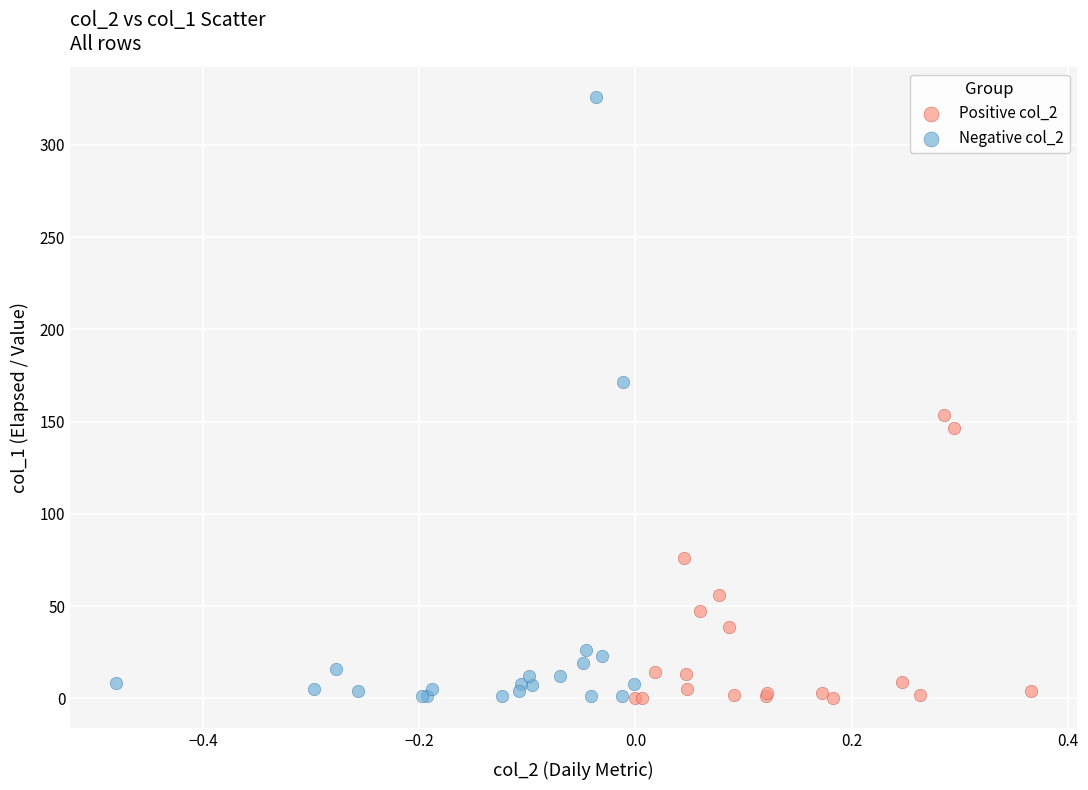

Which series contains the highest Y value?

Negative col_2